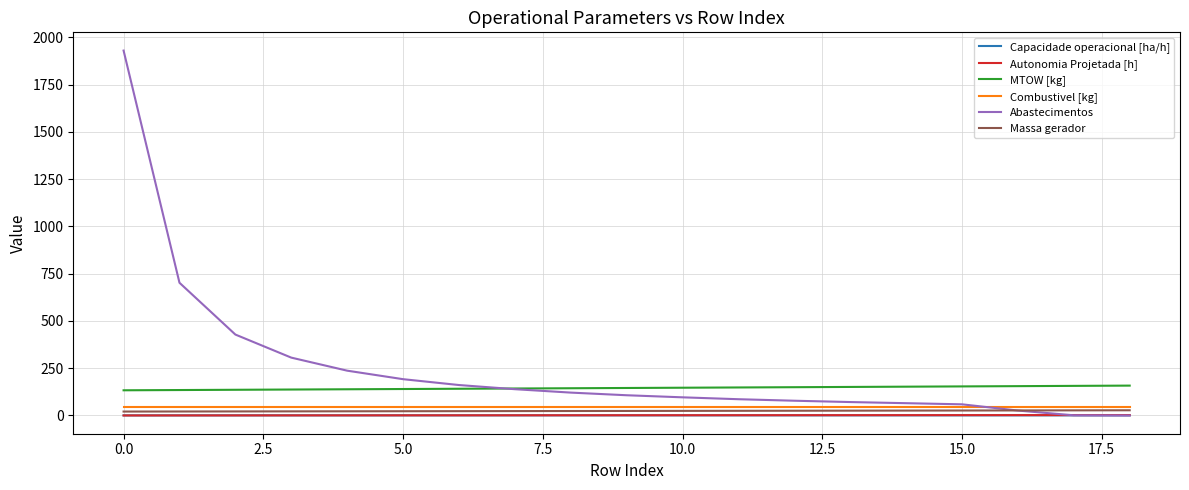

Which series has the largest range (max minus min)?

Abastecimentos